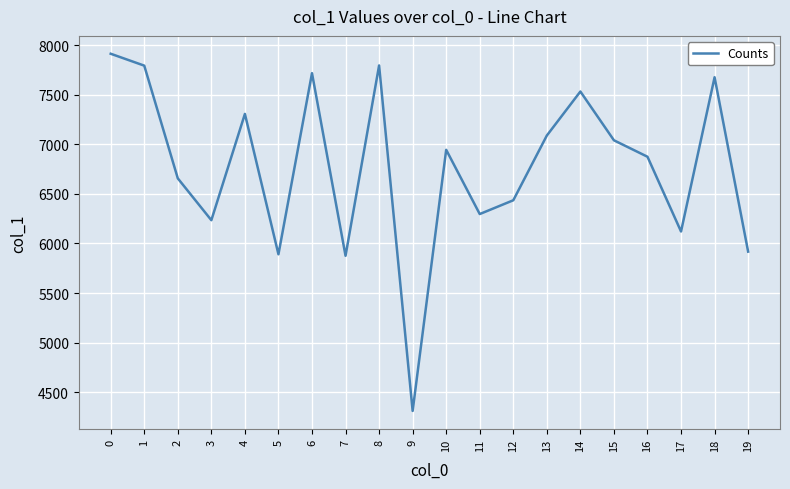

What is the average value?

6772